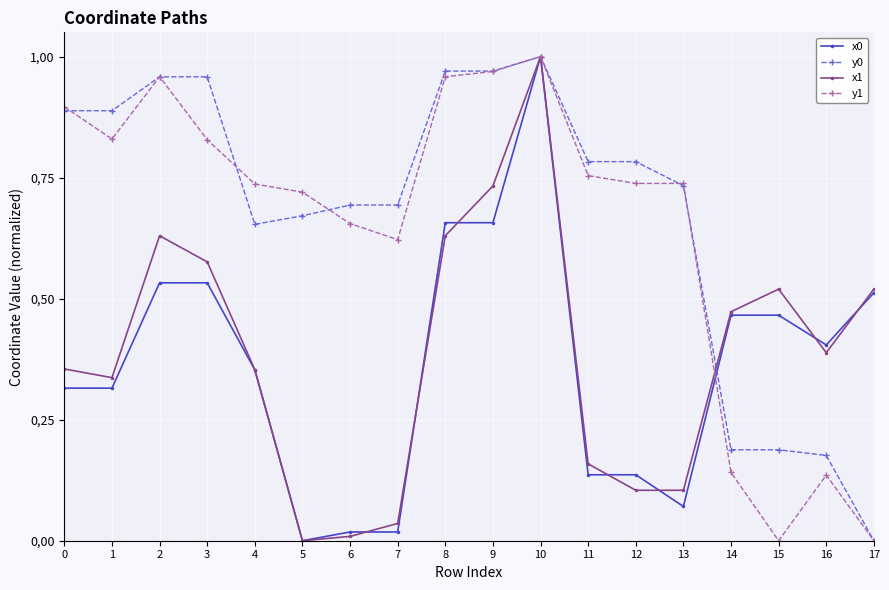

What is the total value across all series at 4?

2.1